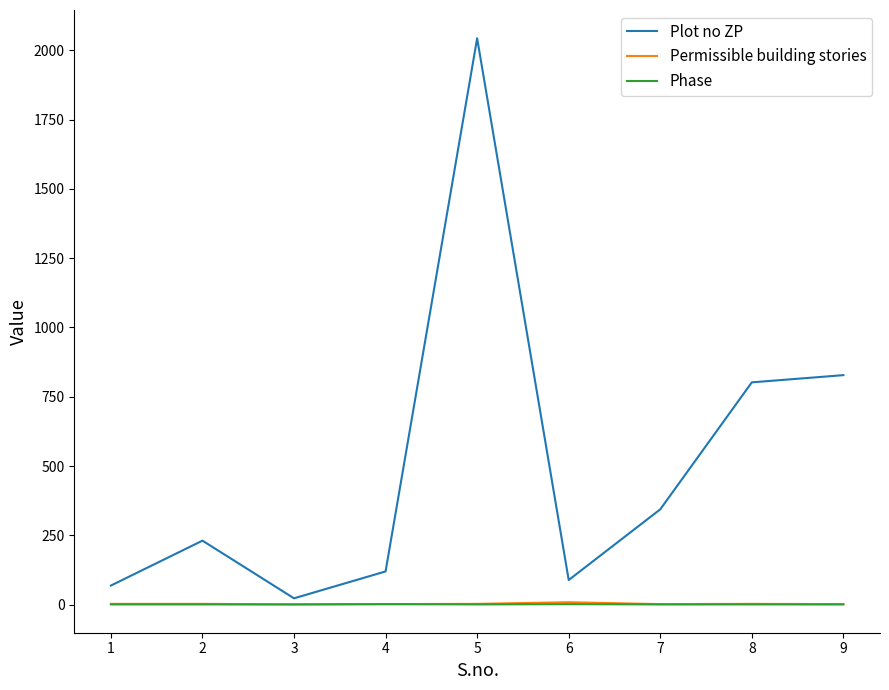

List the labels in order of Plot no ZP value, largest first.

5, 9, 8, 7, 2, 4, 6, 1, 3